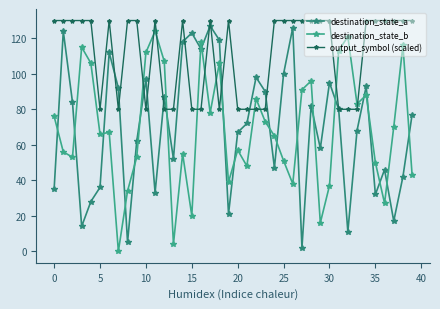

How many distinct data groups are displayed?

3